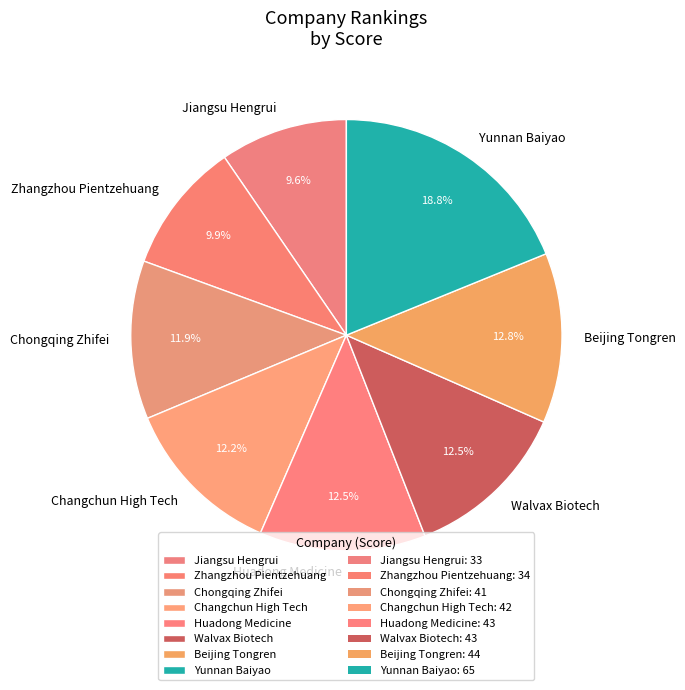

How many segments does this pie chart have?

8